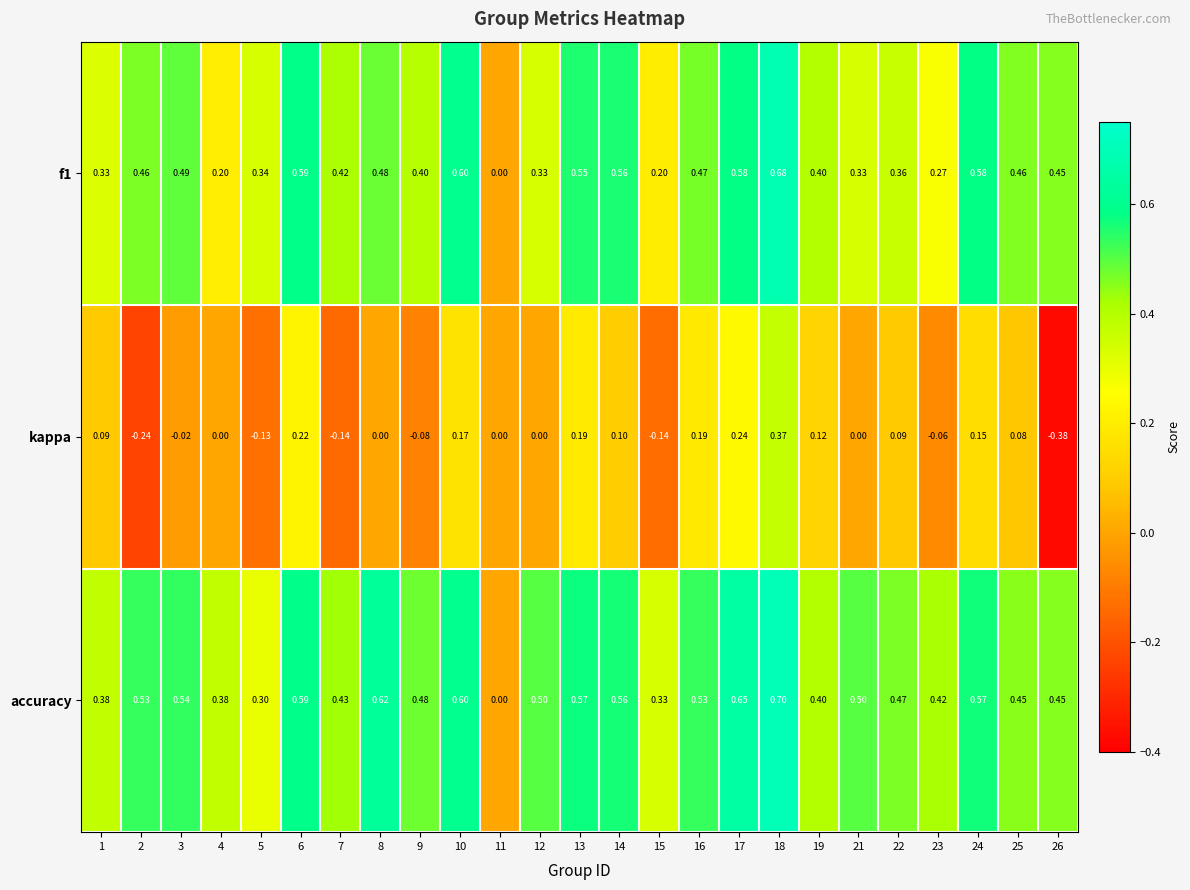

Count the number of categories in the chart.

25